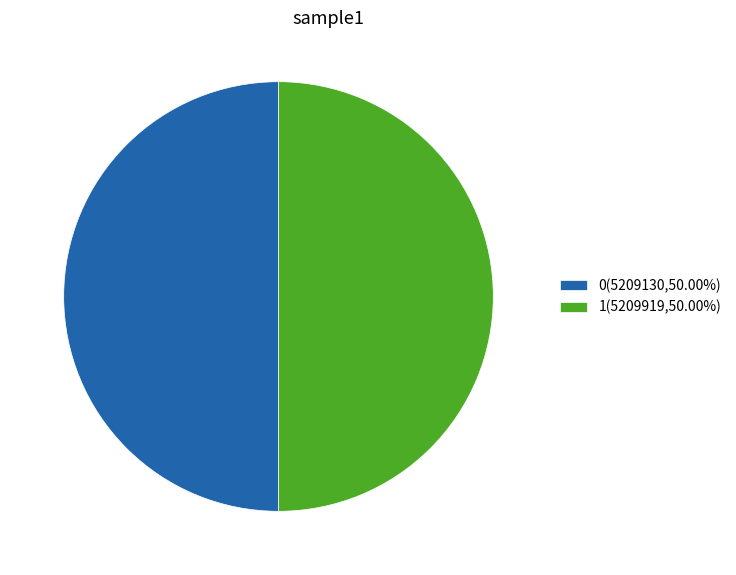

What is the ratio of the value at 1 to the value at 0?

1.0